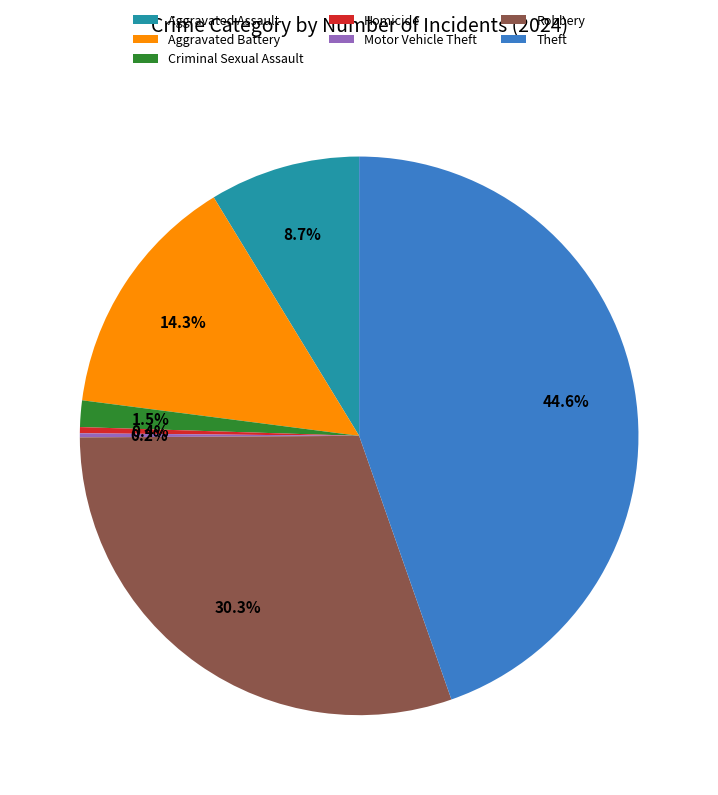

To the nearest percent, what portion does Theft represent?

45%